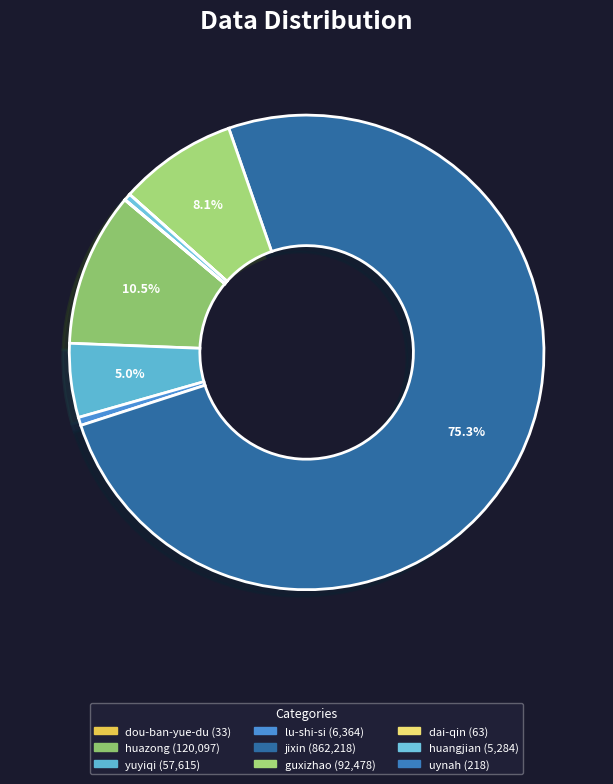

Do huangjian and jixin together represent more than half of the pie?

Yes